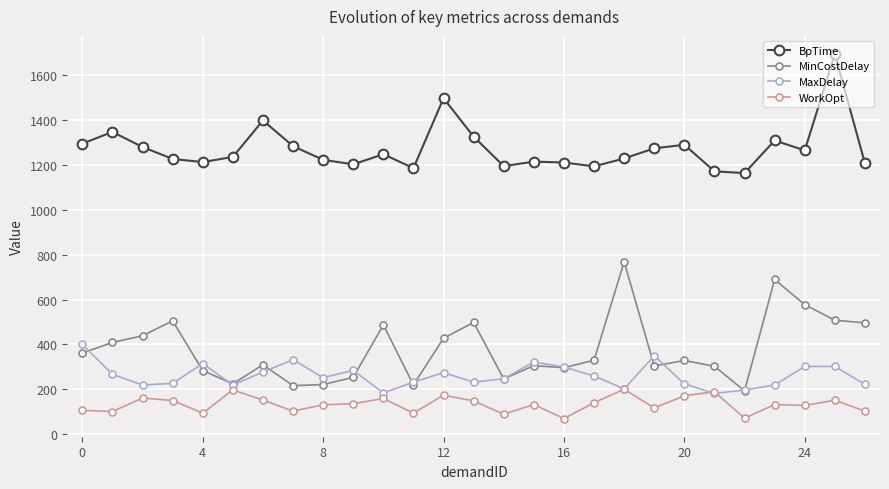

True or false: MinCostDelay has more than 0 interior local peaks.

True